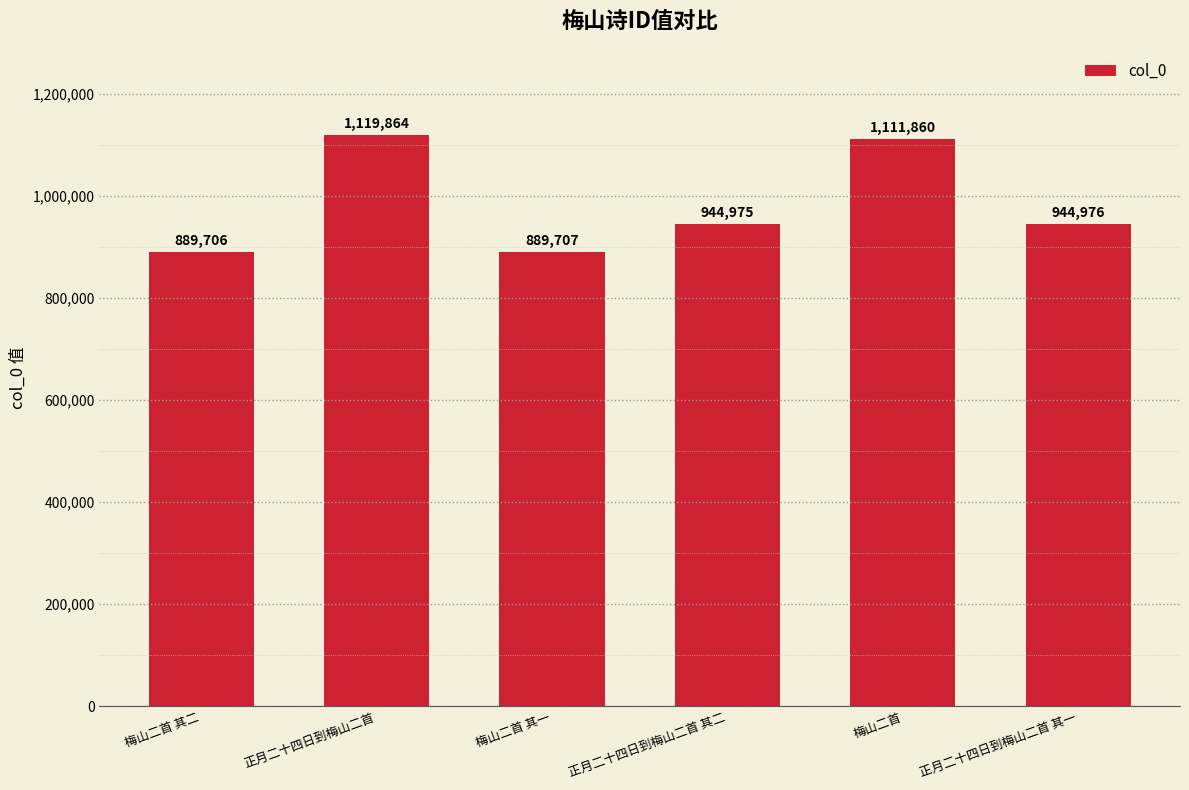

What is the label of the 3rd bar from the left?

梅山二首 其一